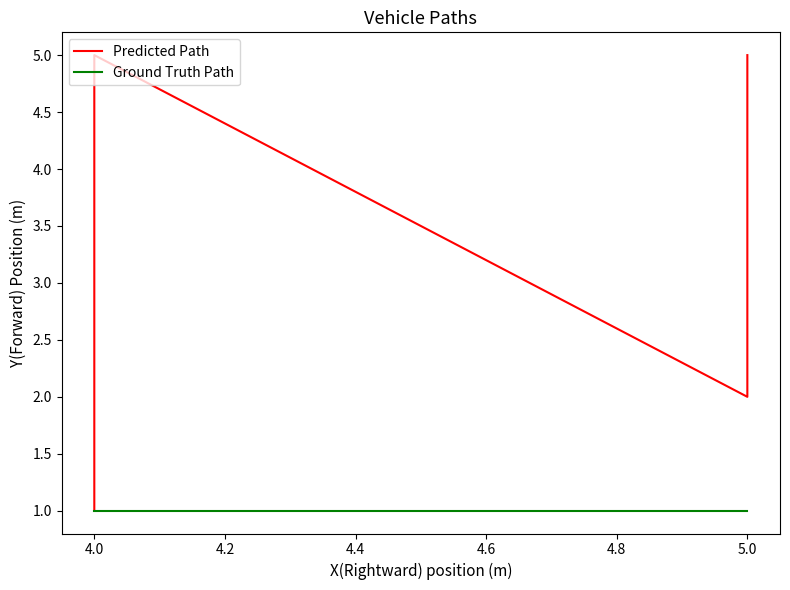

True or false: Ground Truth Path and Predicted Path cross at least once.

False